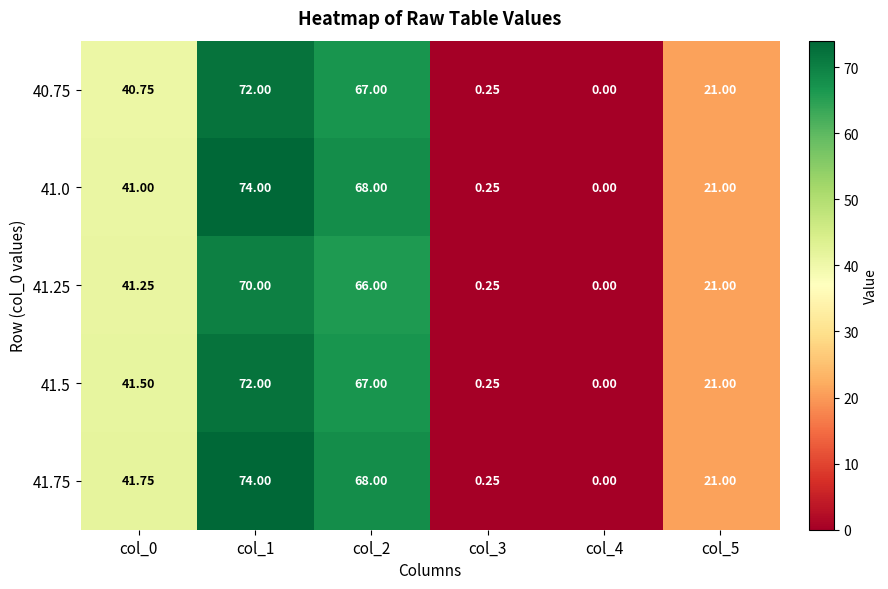

Reading left to right, what are all the values shown in this chart?

40.75: col_0=40.8	col_1=72.0	col_2=67.0	col_3=0.2	col_4=0.0	col_5=21.0
41.0: col_0=41.0	col_1=74.0	col_2=68.0	col_3=0.2	col_4=0.0	col_5=21.0
41.25: col_0=41.2	col_1=70.0	col_2=66.0	col_3=0.2	col_4=0.0	col_5=21.0
41.5: col_0=41.5	col_1=72.0	col_2=67.0	col_3=0.2	col_4=0.0	col_5=21.0
41.75: col_0=41.8	col_1=74.0	col_2=68.0	col_3=0.2	col_4=0.0	col_5=21.0